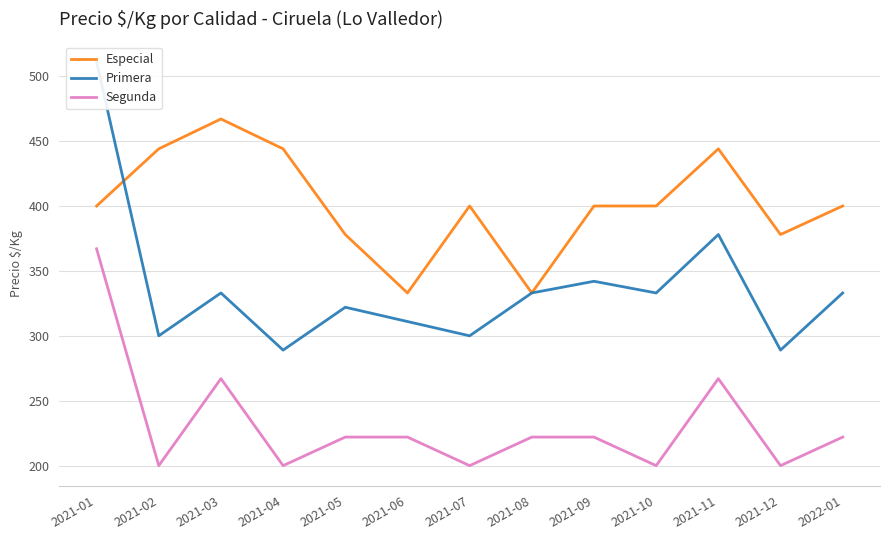

How many intersections are there between Especial and Primera?

1